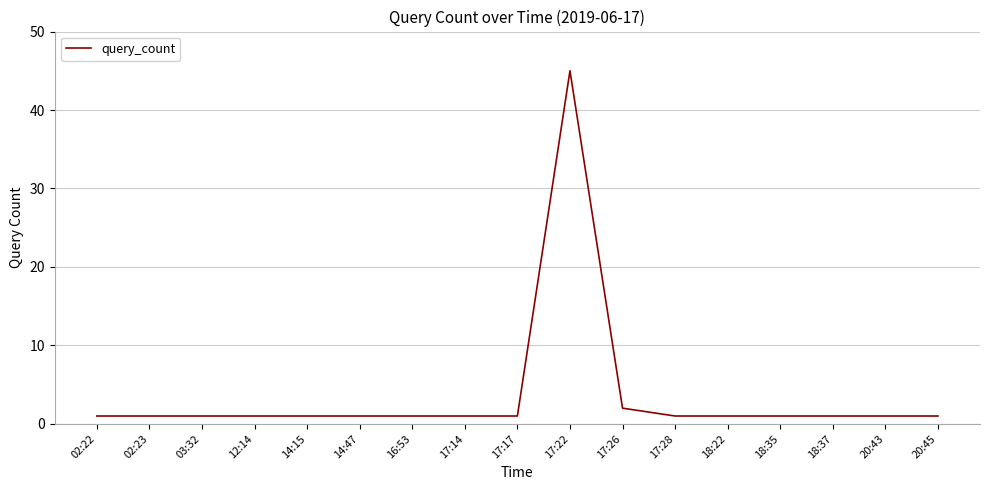

Approximately how many times larger is the value at 20:43 compared to 18:22?

1.0